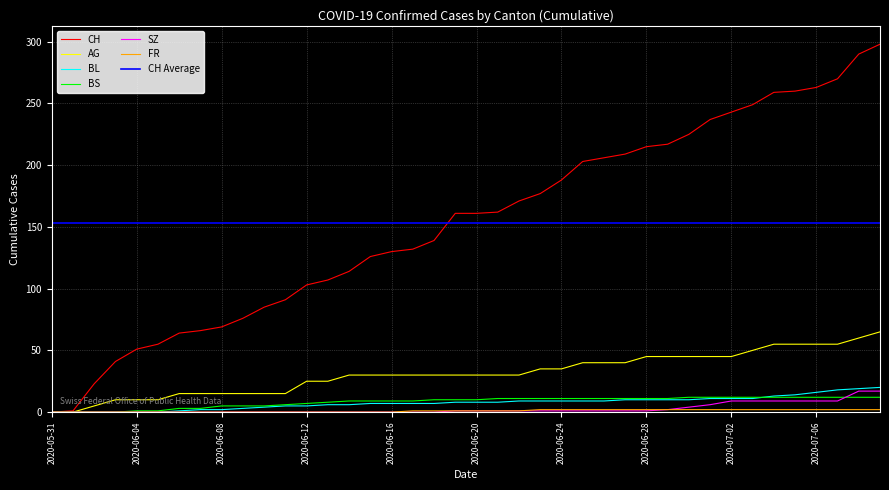

At 2020-06-26, list the series in order from smallest to largest.

SZ, FR, BL, BS, AG, CH